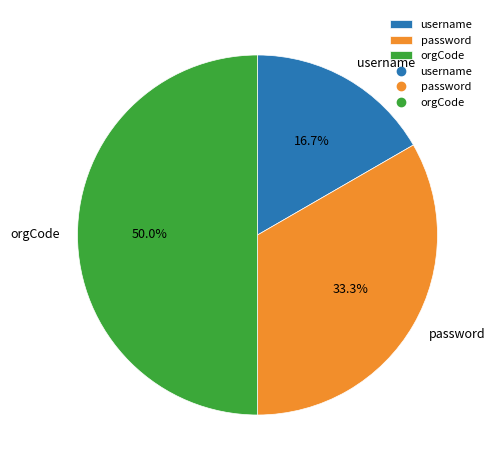

Which slice is the smallest?

username